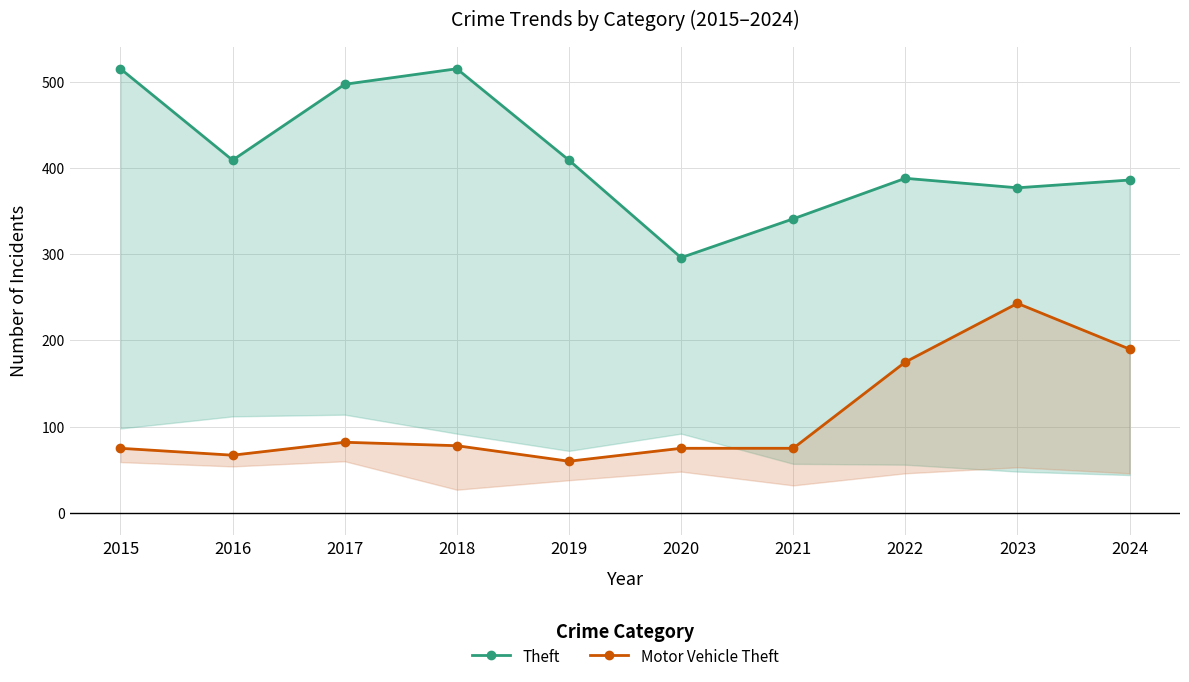

At which category does the chart reach its minimum across all series?

2019